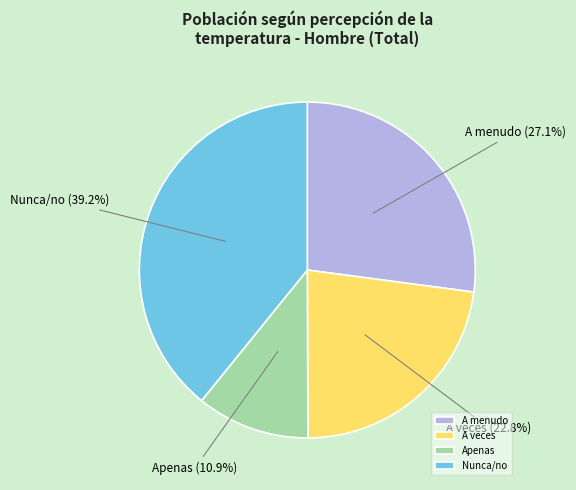

Which has a higher value, Apenas or Nunca/no?

Nunca/no